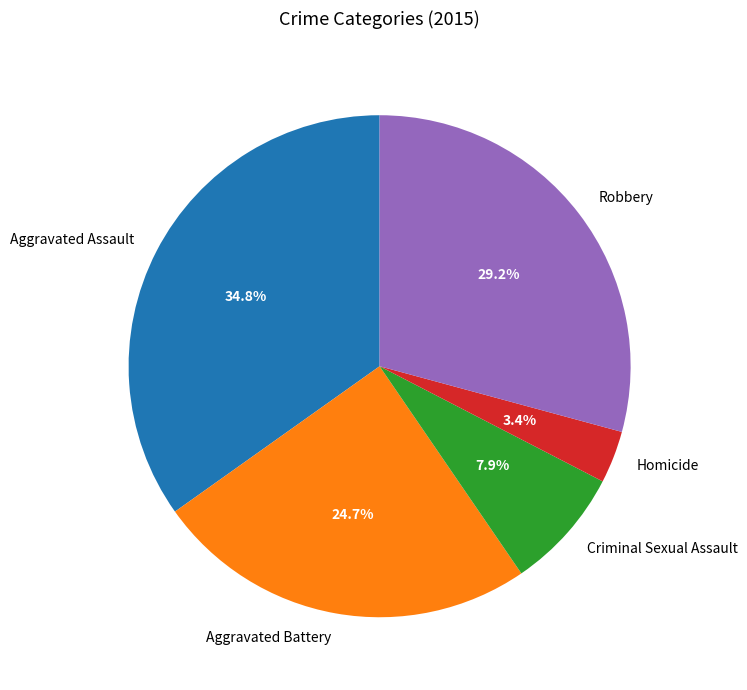

Is it true that Aggravated Assault is 35% of the pie?

True